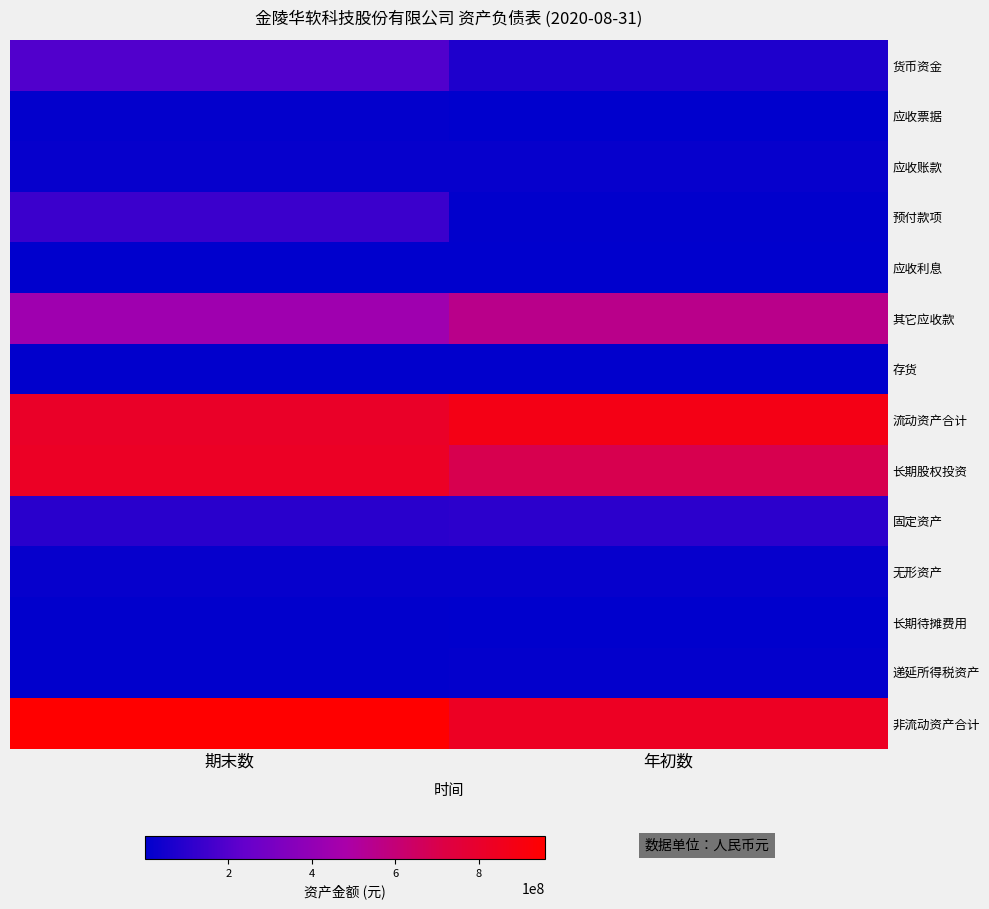

At how many categories does at least one series exceed 807780249?

2